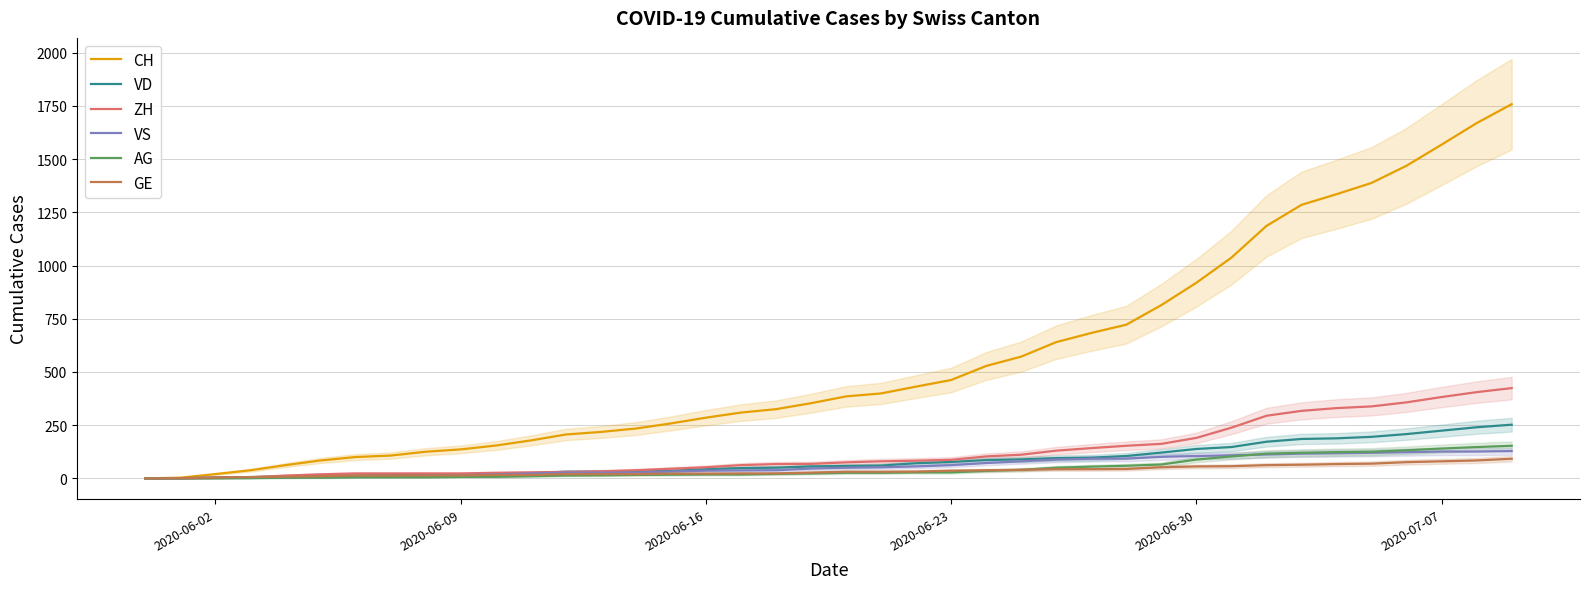

Is it true that CH equals 47 at 2020-07-07?

False